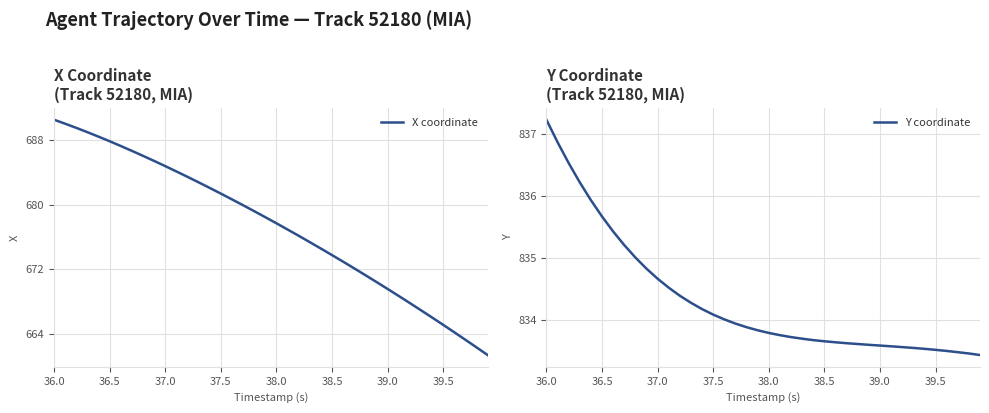

Which series has the widest spread of values?

X coordinate